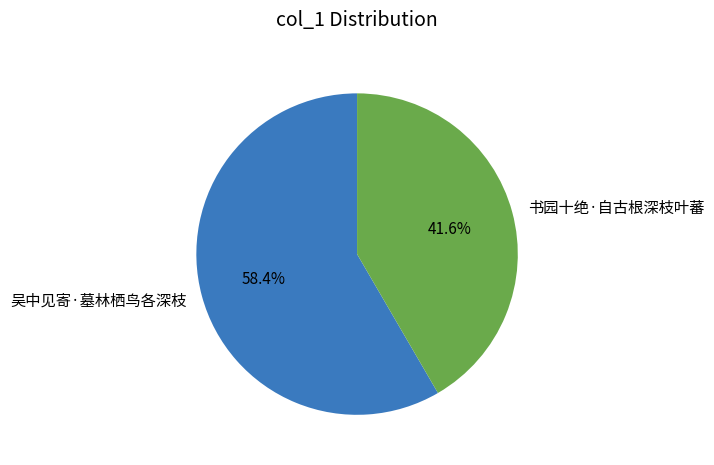

What is the smallest slice in the pie chart?

书园十绝·自古根深枝叶蕃